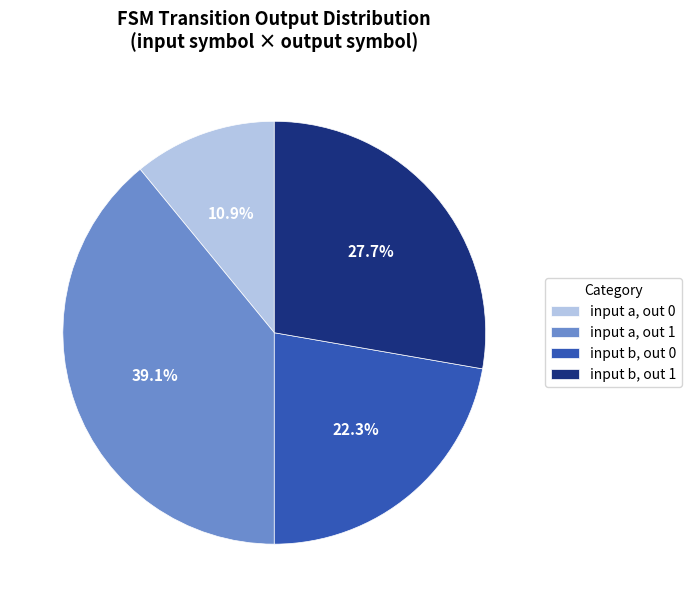

Between input a, out 1 and input b, out 1, which is larger?

input a, out 1